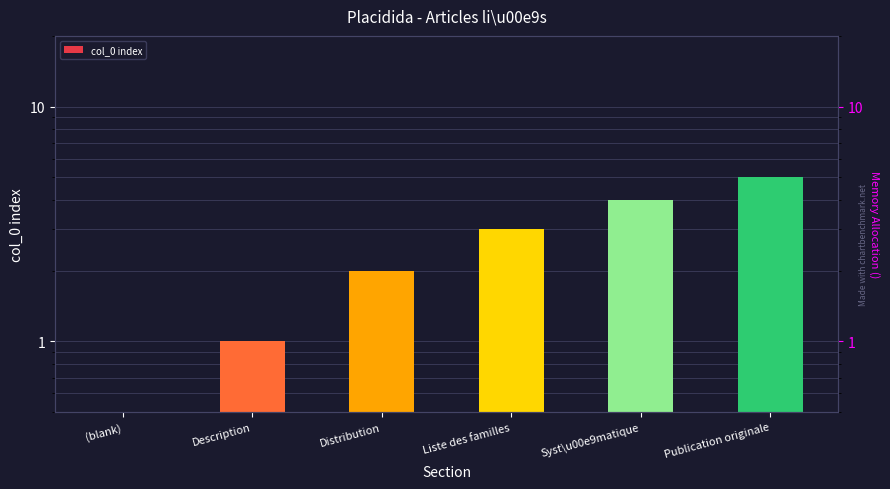

Reading left to right, transcribe all the data shown in this chart.

(blank)=0	Description=1	Distribution=2	Liste des familles=3	Syst\u00e9matique=4	Publication originale=5